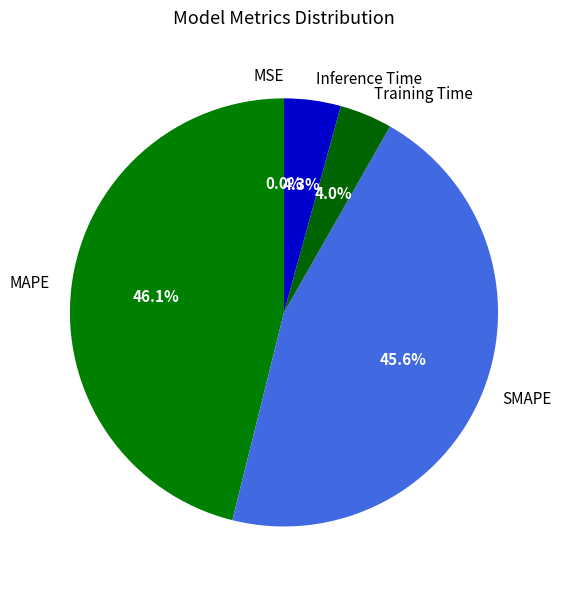

Approximately how many times larger is the value at SMAPE compared to MAPE?

1.0